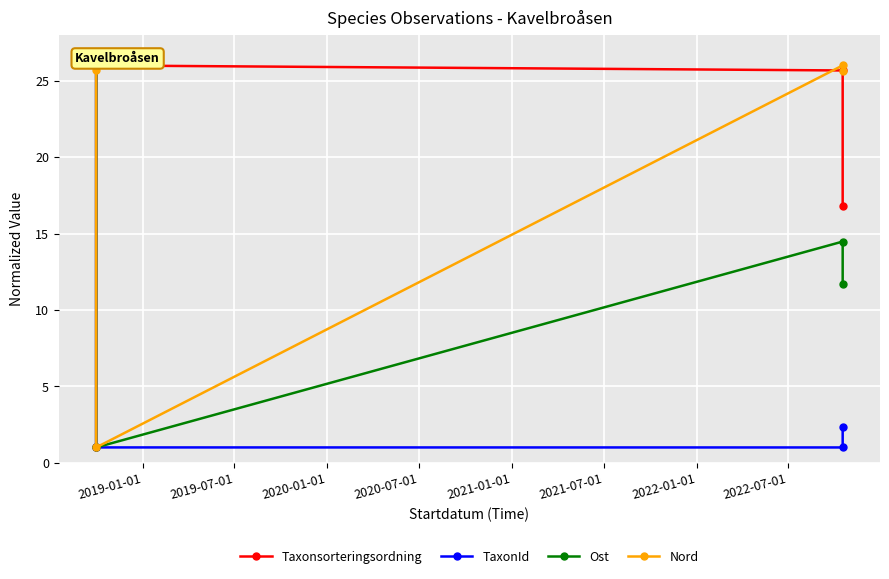

After their last crossing, which series has the higher values: Ost or TaxonId?

Ost